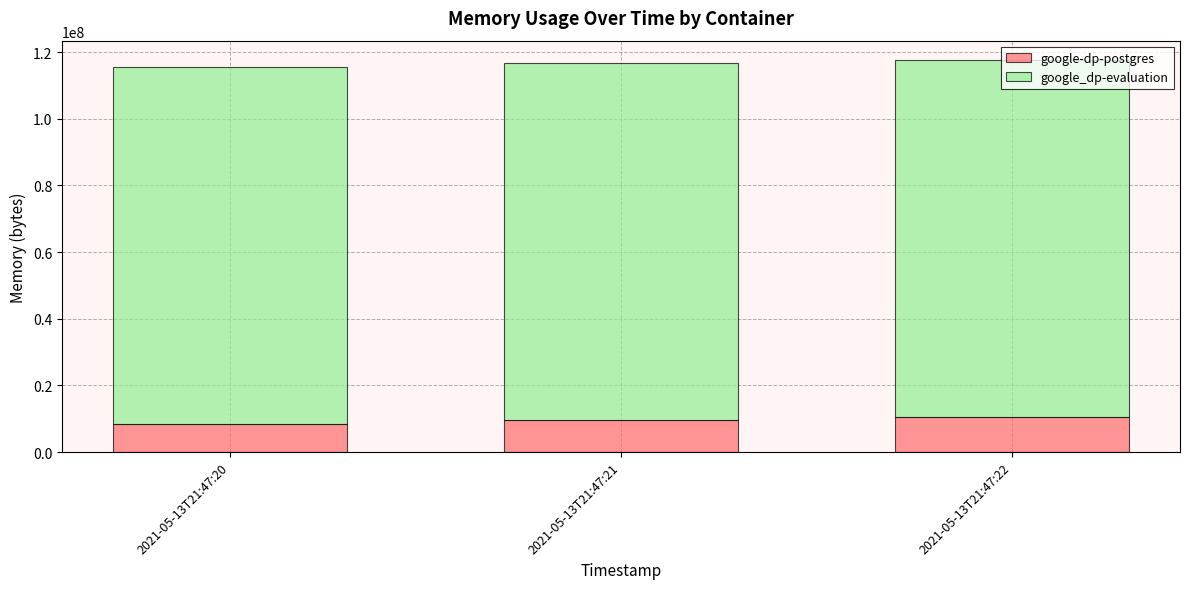

What is the lowest value of the google-dp-postgres series?

8503296